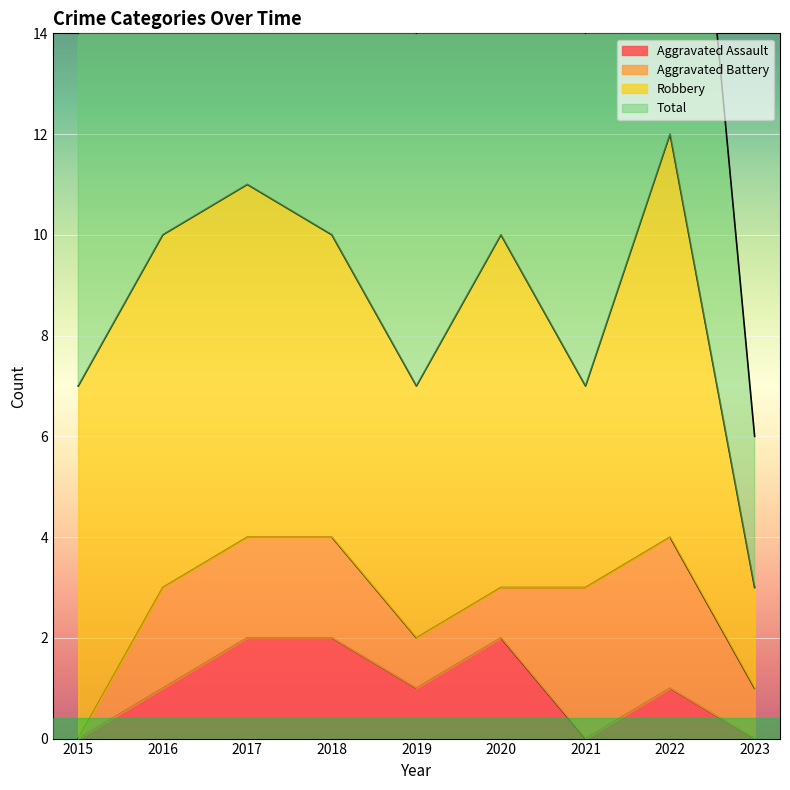

True or false: Aggravated Assault and Total intersect in this chart.

False